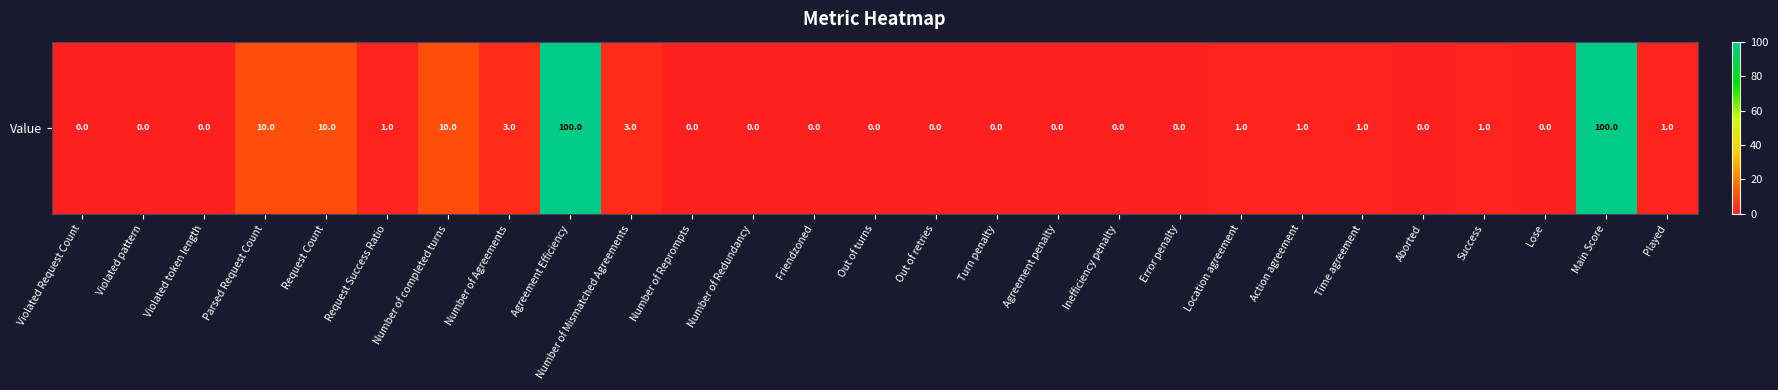

Reading left to right, transcribe all the data shown in this chart.

0	0	0	10	10	1	10	3	100	3	0	0	0	0	0	0	0	0	0	1	1	1	0	1	0	100	1